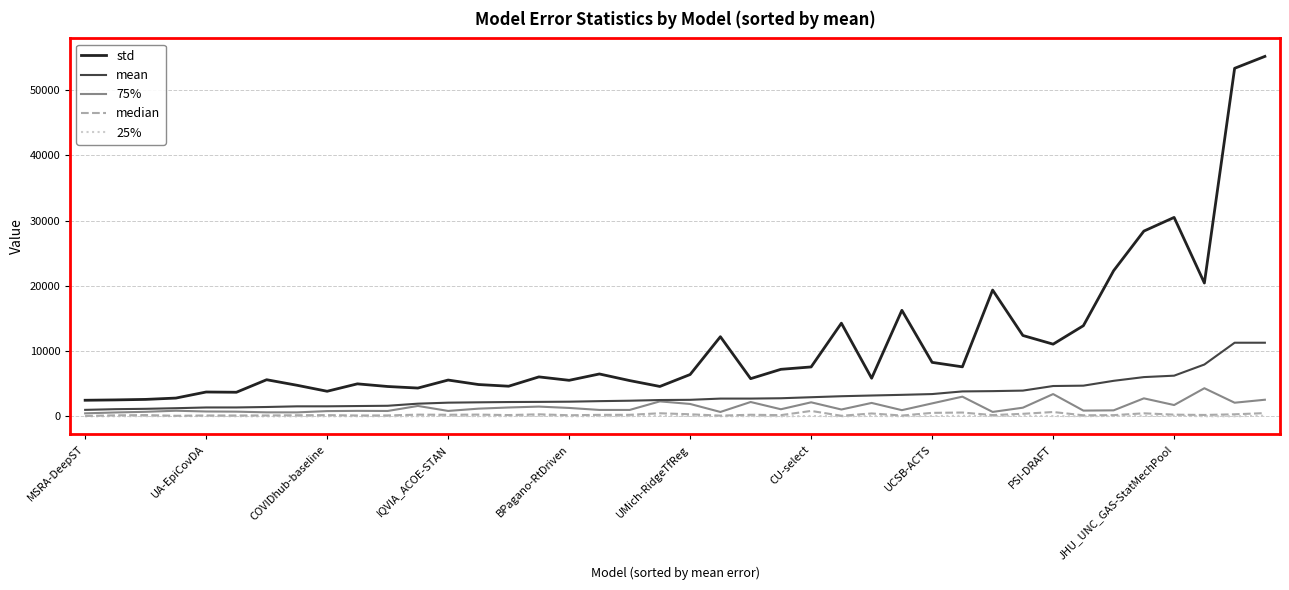

True or false: std and 75% cross at least once.

False